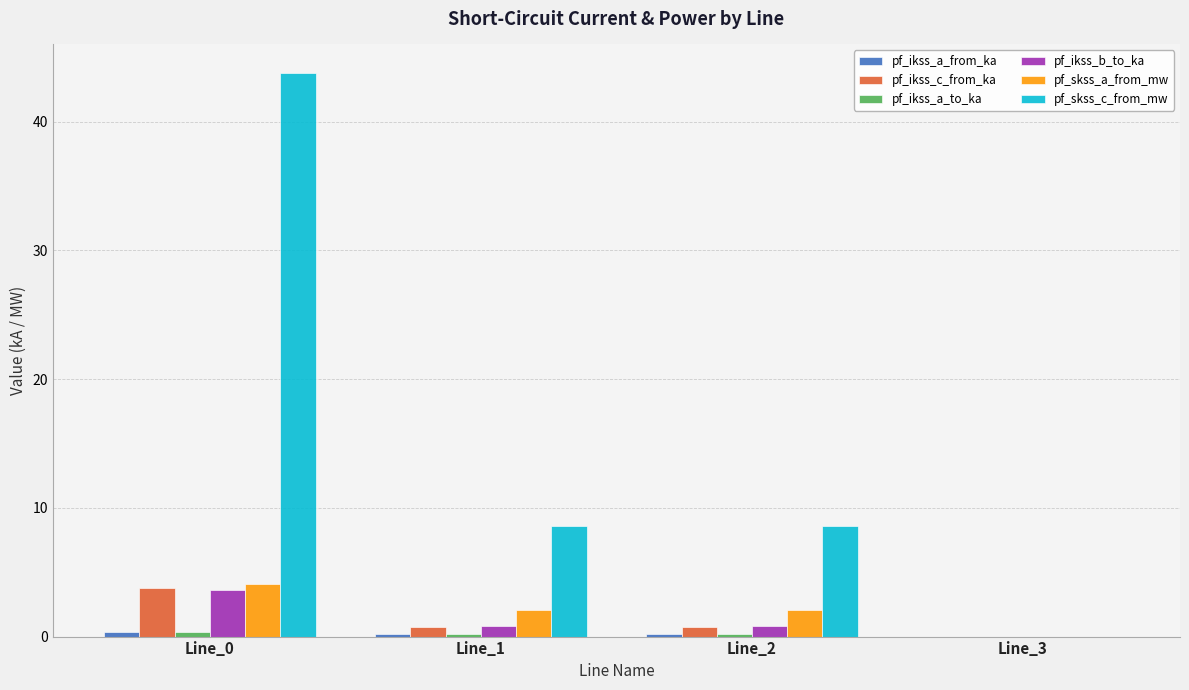

Which series changed the most between Line_1 and Line_3?

pf_skss_c_from_mw